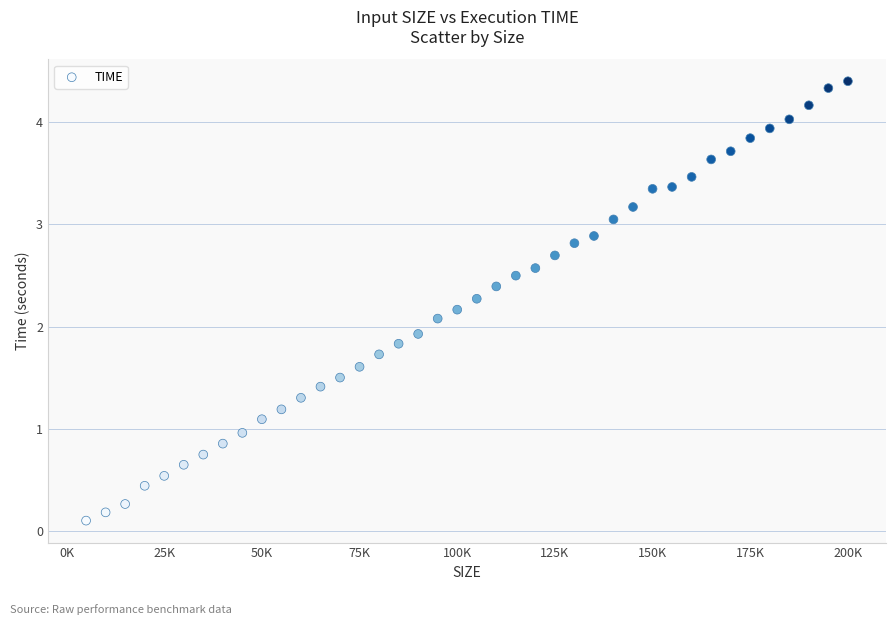

What is the range of Y values (max minus min)?

4.3